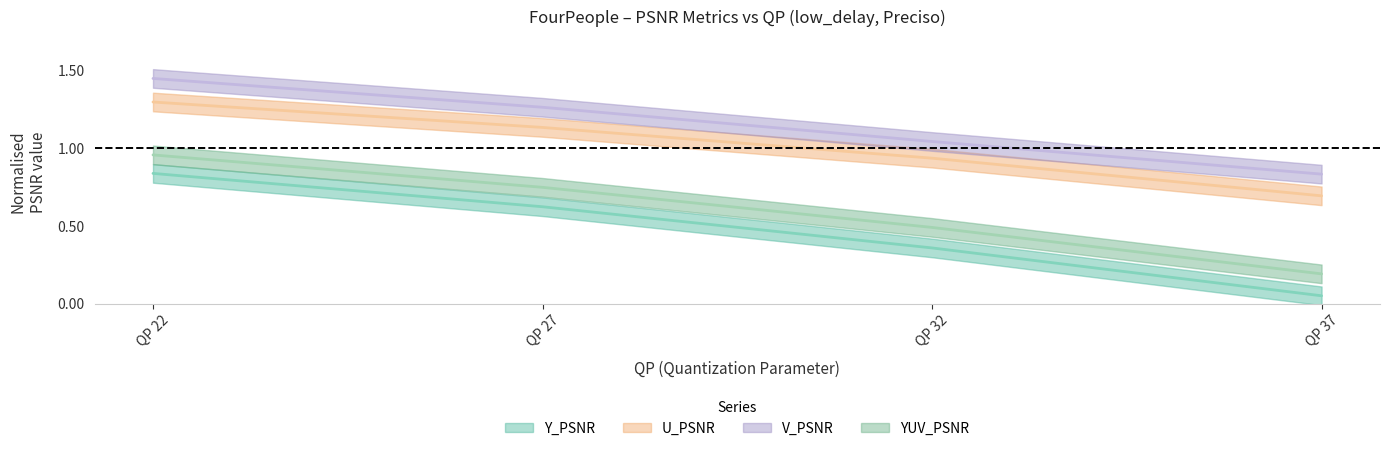

Reading left to right, what are all the values shown in this chart?

Y_PSNR: 0.8	0.6	0.4	0.1
U_PSNR: 1.3	1.1	0.9	0.7
V_PSNR: 1.4	1.3	1.0	0.8
YUV_PSNR: 1.0	0.7	0.5	0.2